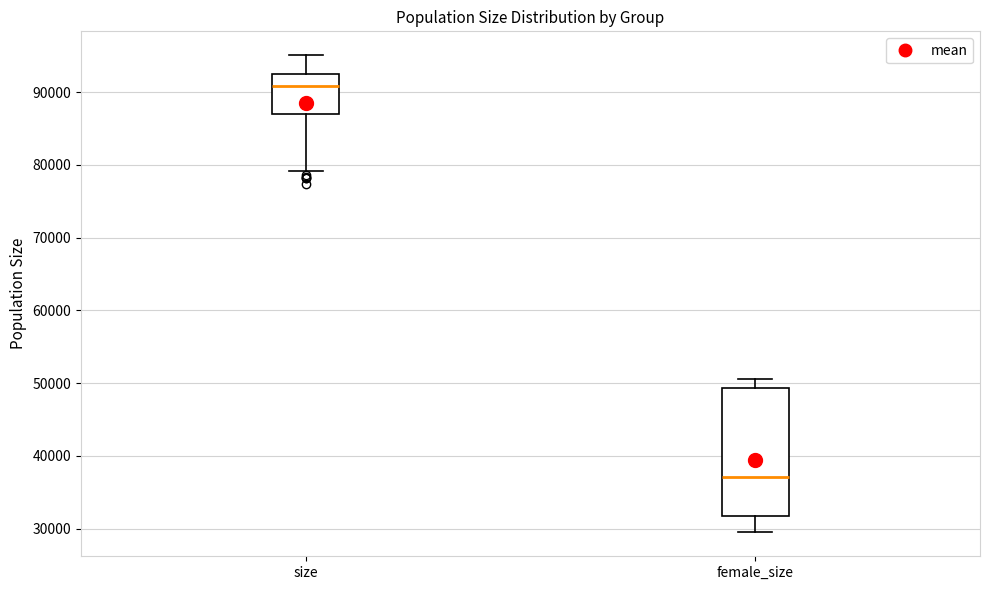

Reading left to right, read every box against the y-axis: the position of its median line, the range the box covers, and the ends of its whiskers. The values are not printed on the chart, so give them approximately, as read against the axis.

size: median 91000, box 87000 to 93000, whiskers 79000 to 95000
female_size: median 37000, box 32000 to 49000, whiskers 29000 to 51000